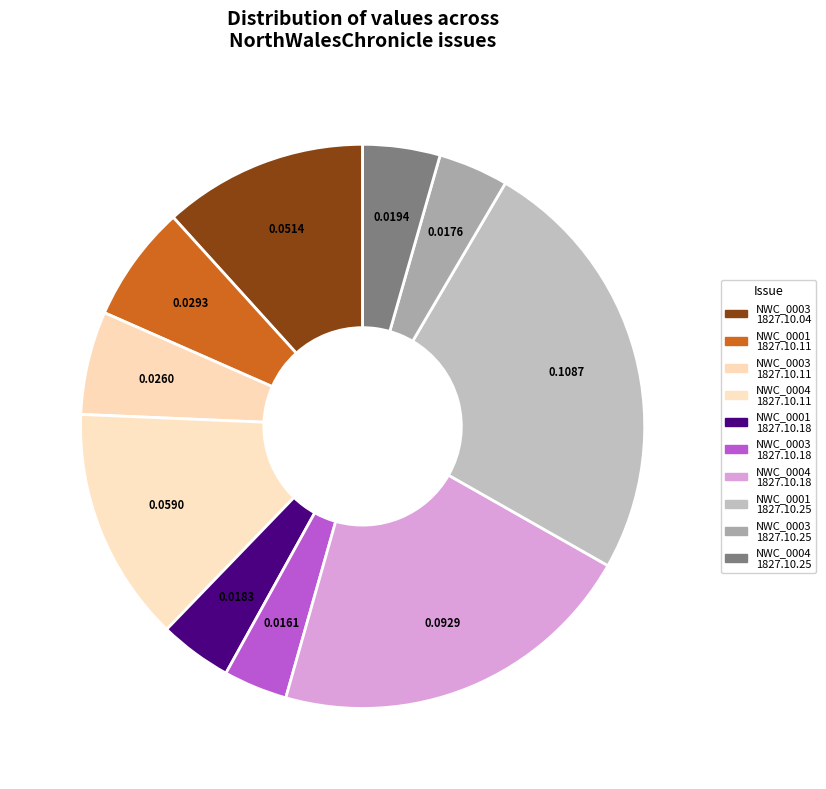

To the nearest percent, what is the average slice percentage?

10%